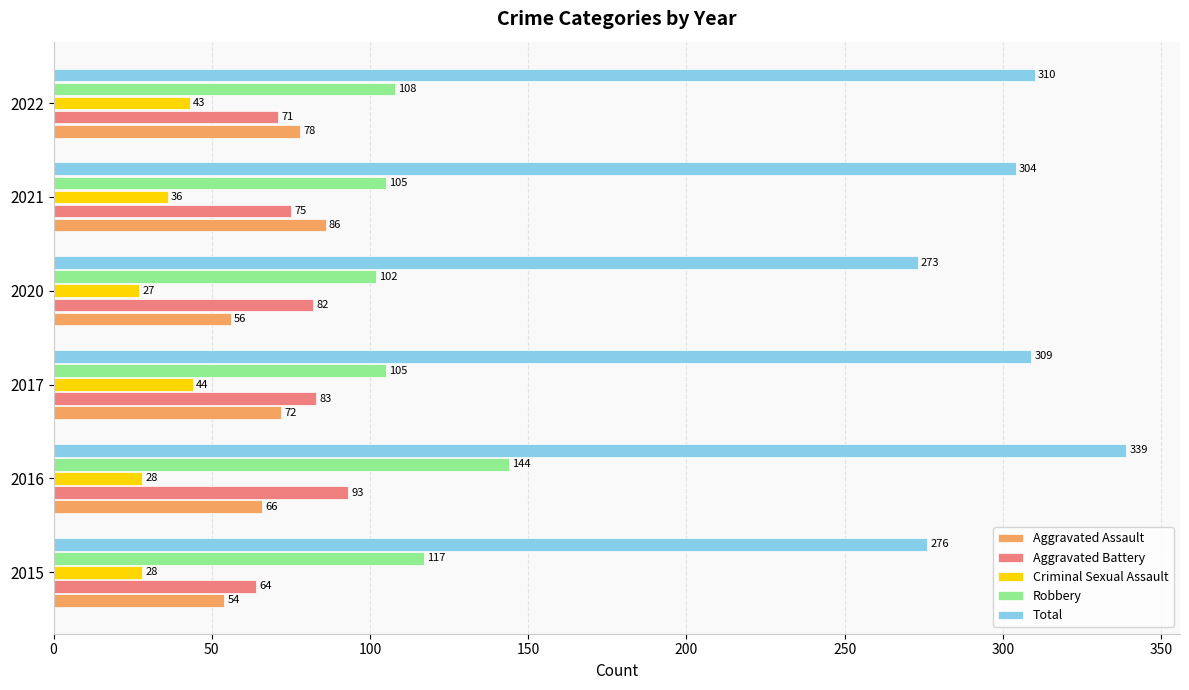

Which series has the largest range (max minus min)?

Total